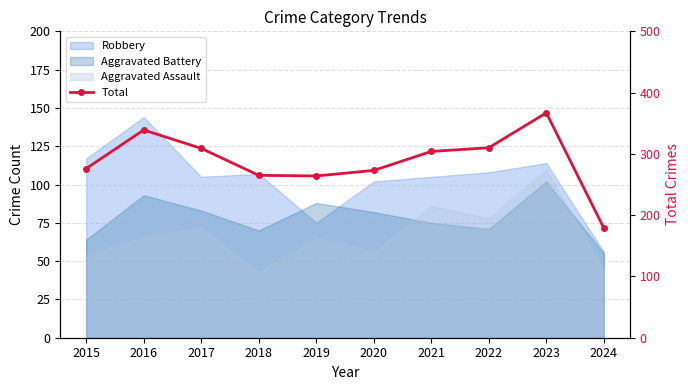

Rank the categories by value from highest to lowest.

2023, 2016, 2022, 2017, 2021, 2015, 2020, 2018, 2019, 2024